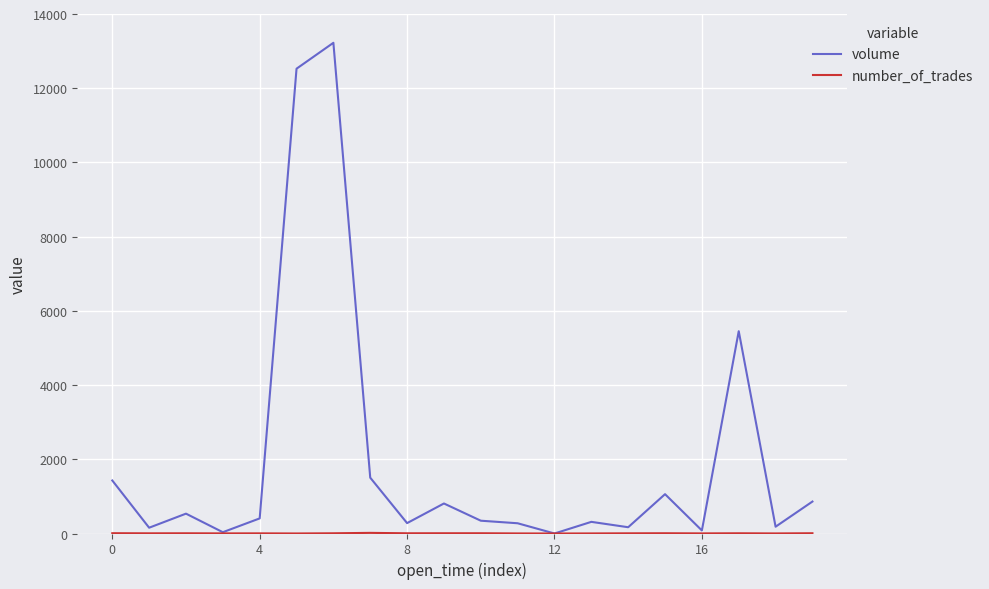

Which series has the largest total across all categories?

volume